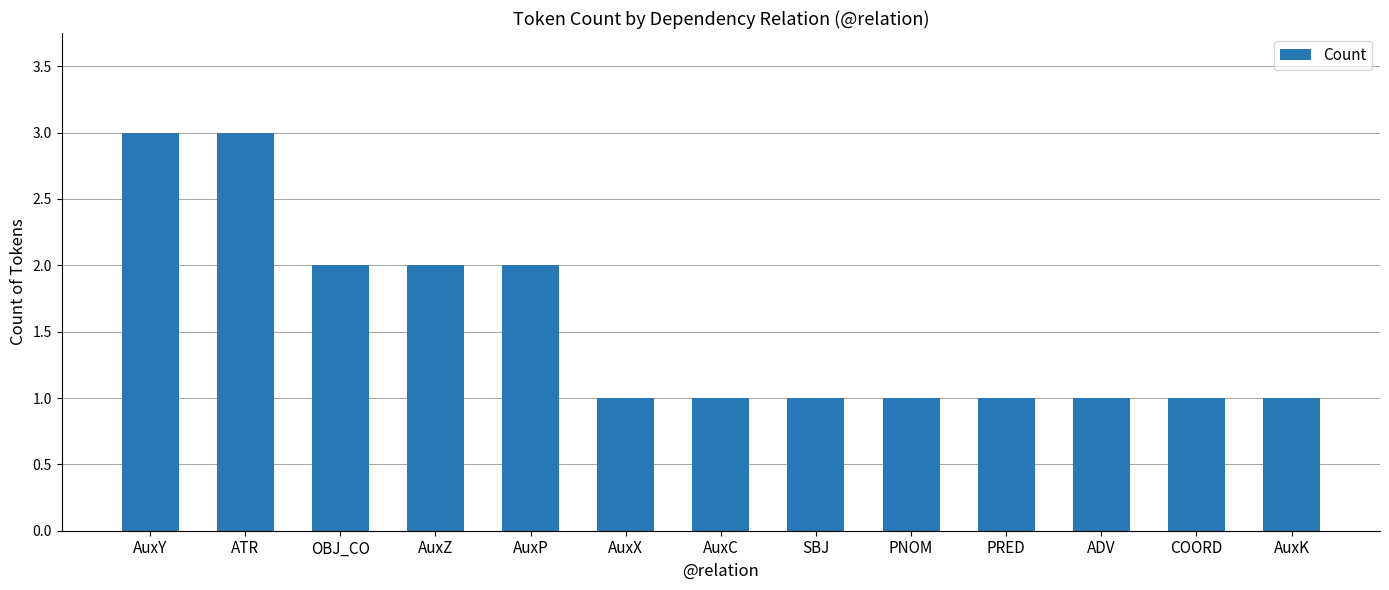

What position from the left is AuxK?

13